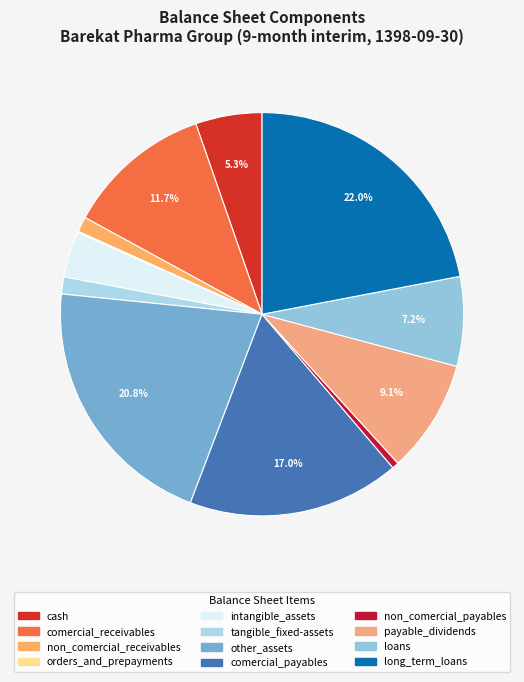

To the nearest percent, what is the difference between the intangible_assets and non_comercial_payables slice percentages?

3%